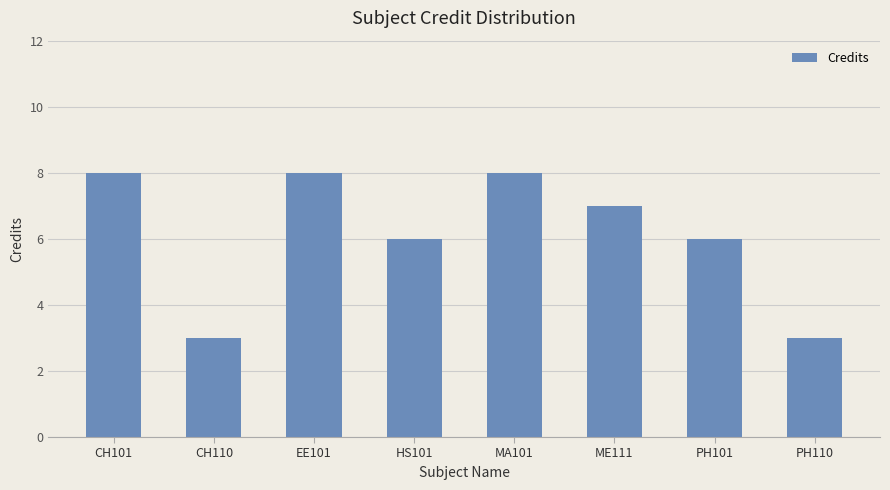

What is the maximum value shown in the chart?

8